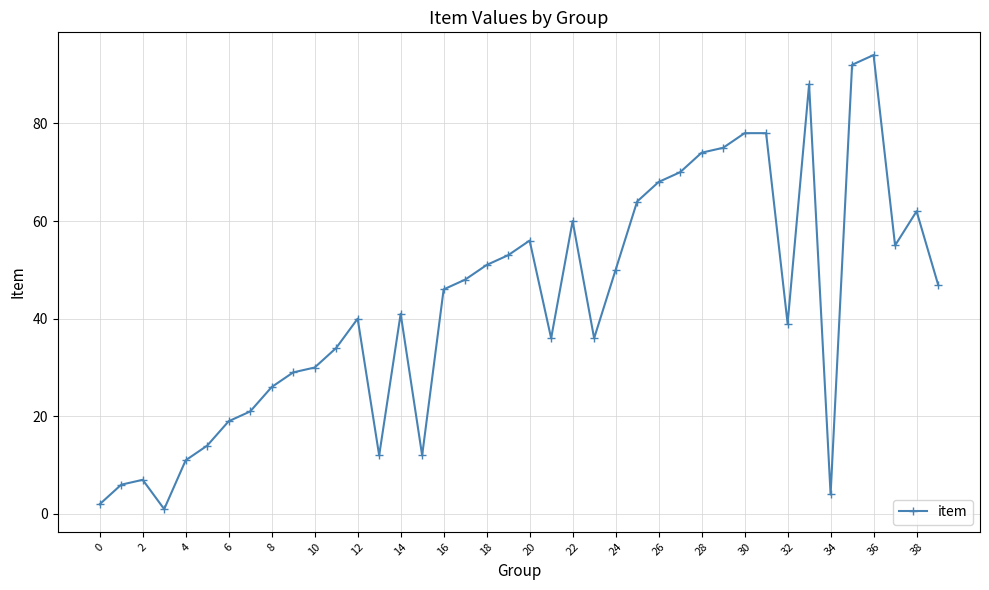

True or false: the data has more than 1 interior local peaks.

True